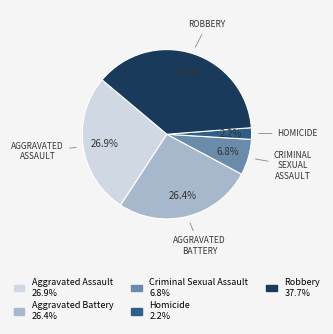

Which has a higher value, Homicide or Aggravated Assault?

Aggravated Assault